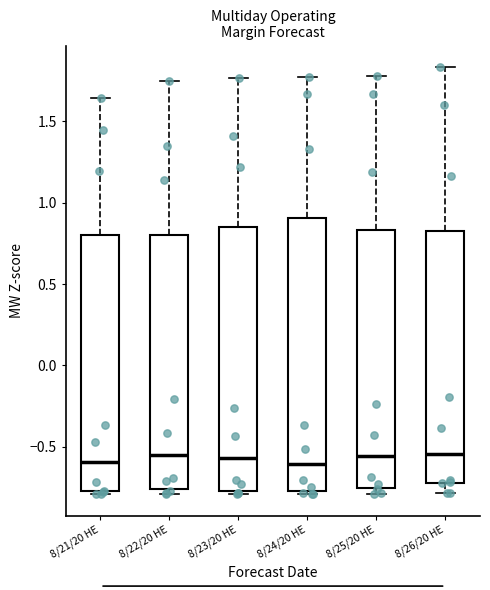

Reading left to right, transcribe this box plot: for each box, give where its median line is, the range the box spans, and where its two whiskers end, as read against the y-axis. The values are not printed on the chart, so give them approximately, as read against the axis.

8/21/20 HE: median -0.60, box -0.75 to 0.80, whiskers -0.80 to 1.65
8/22/20 HE: median -0.55, box -0.75 to 0.80, whiskers -0.80 to 1.75
8/23/20 HE: median -0.55, box -0.75 to 0.85, whiskers -0.80 to 1.75
8/24/20 HE: median -0.60, box -0.75 to 0.90, whiskers -0.80 to 1.75
8/25/20 HE: median -0.55, box -0.75 to 0.85, whiskers -0.80 to 1.80
8/26/20 HE: median -0.55, box -0.70 to 0.80, whiskers -0.80 to 1.85